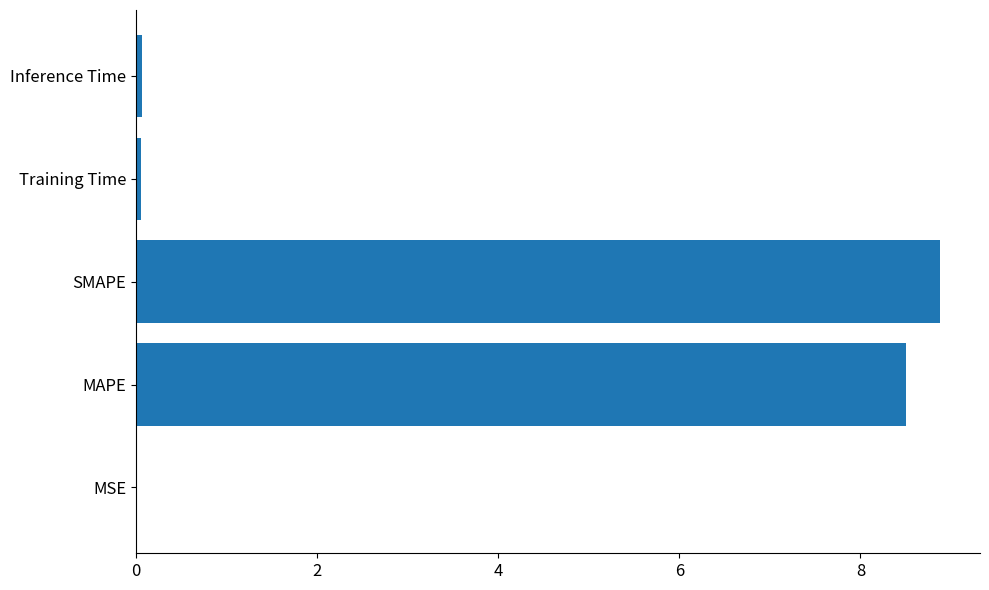

Is it true that the value at MAPE is 14.6?

False